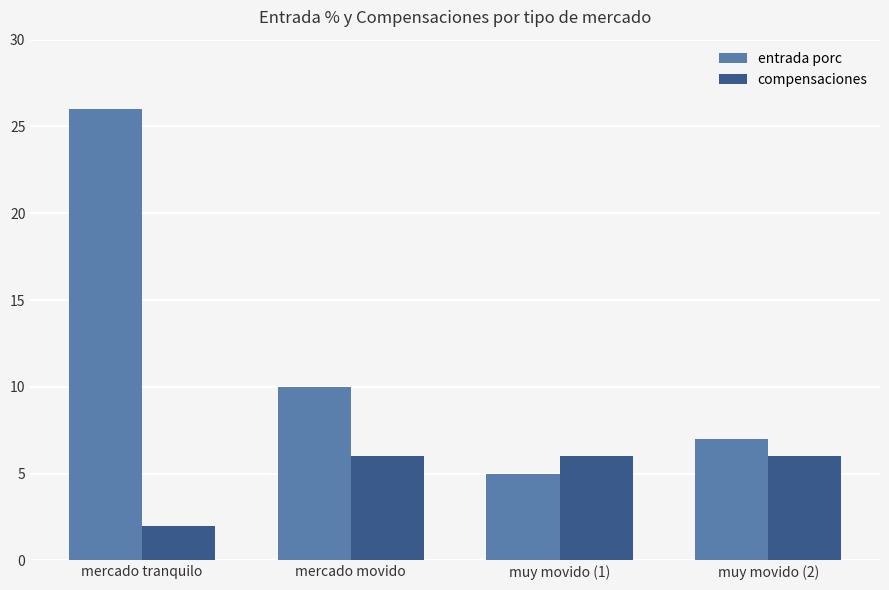

How many groups of bars are there?

4